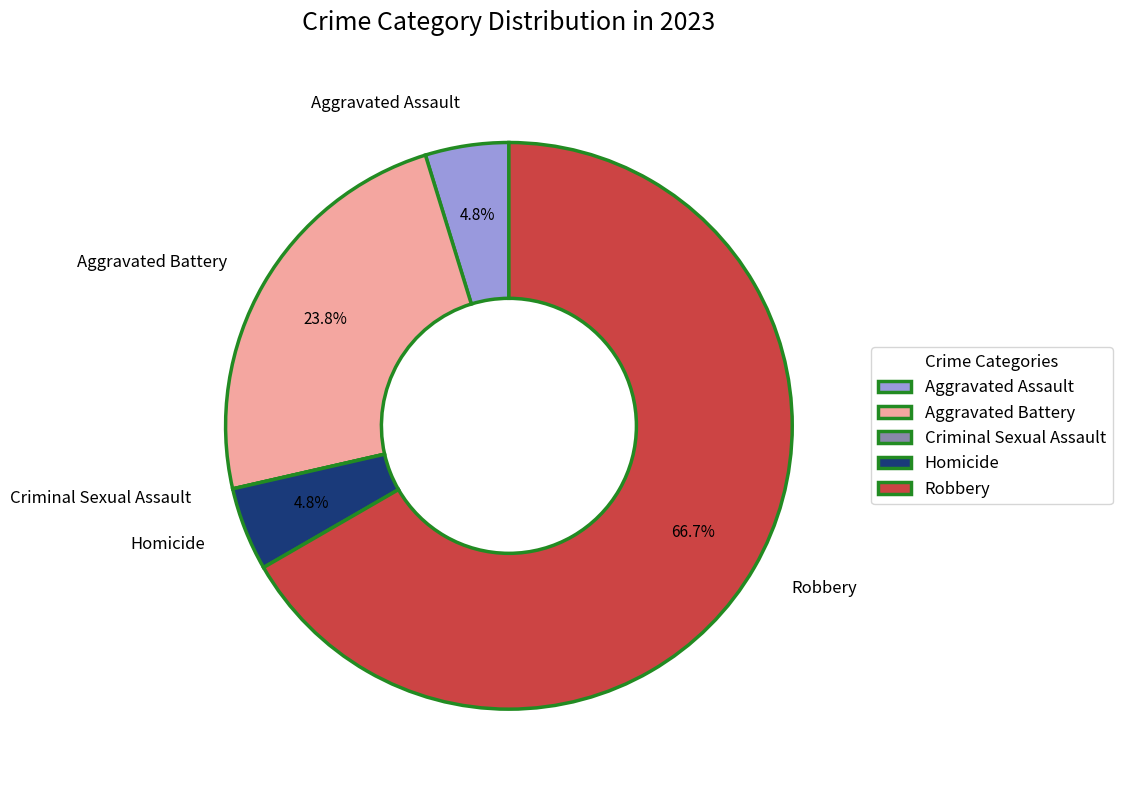

Which category accounts for the majority?

Robbery